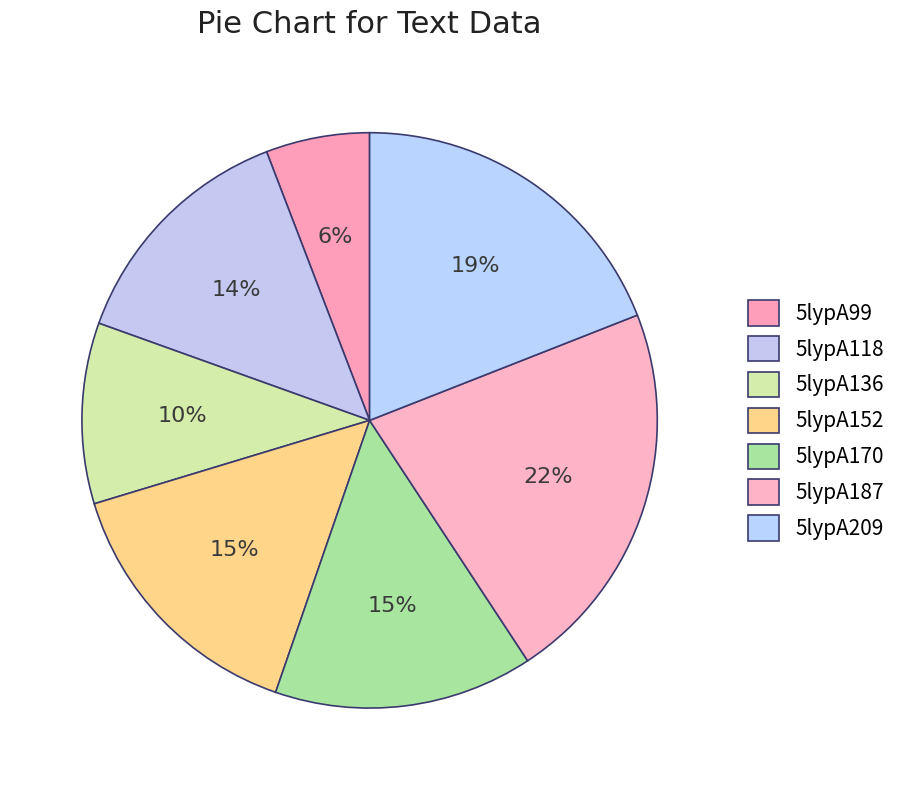

To the nearest percent, what percentage of the pie is 5lypA99?

6%